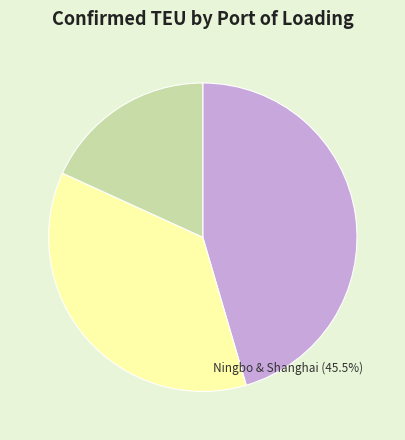

Does any single category account for the majority?

No